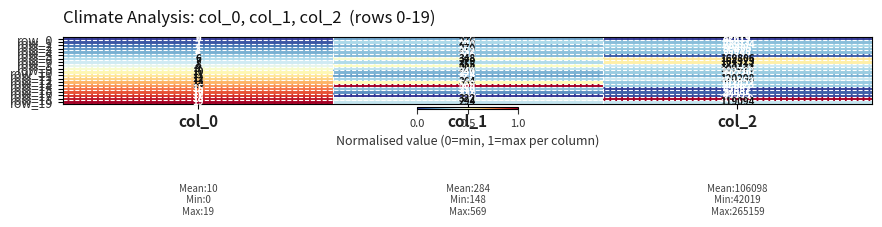

The row_15 series shows 157 at col_1. True or false?

False